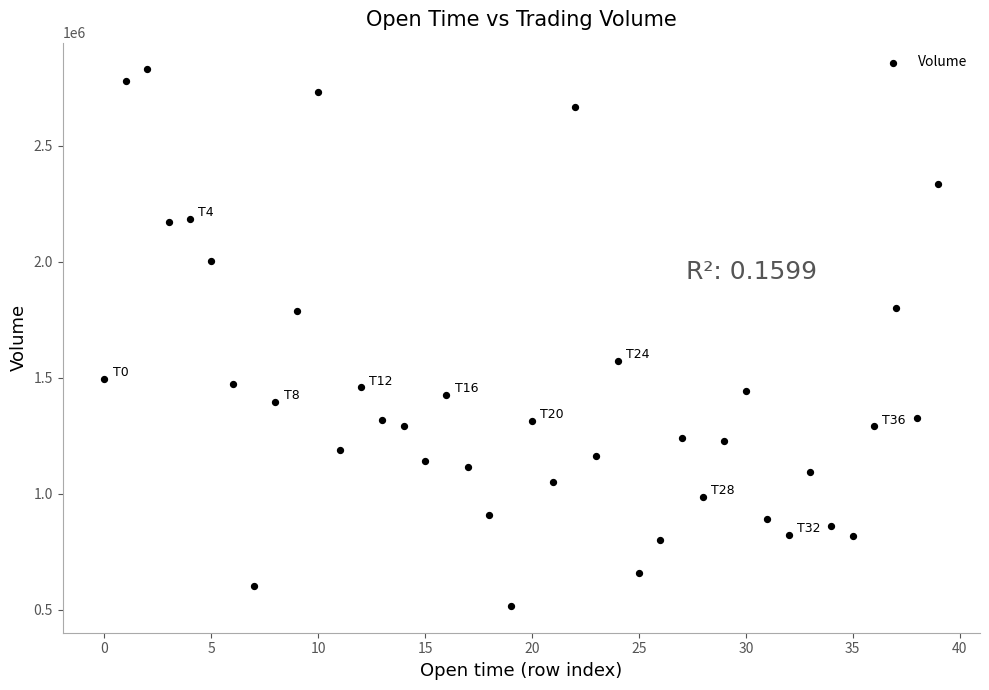

What is the range of Y values (max minus min)?

2311468.4